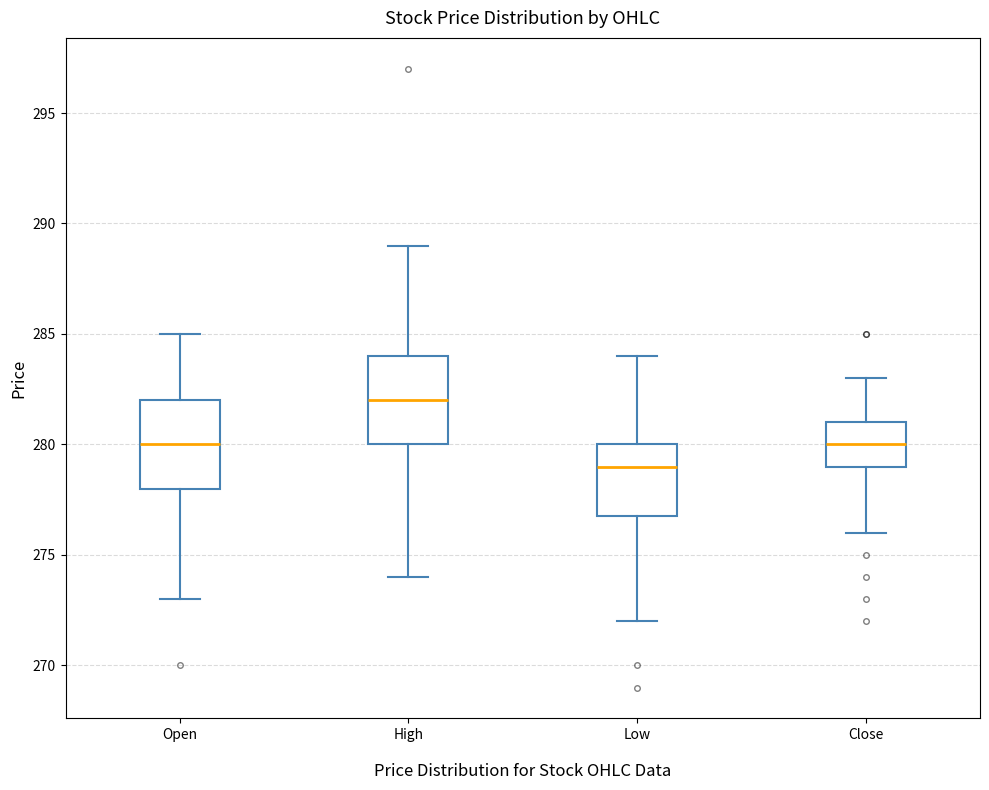

Reading left to right, read every box against the y-axis: the position of its median line, the range the box covers, and the ends of its whiskers. The values are not printed on the chart, so give them approximately, as read against the axis.

Open: median 280, box 278 to 282, whiskers 273 to 285
High: median 282, box 280 to 284, whiskers 274 to 289
Low: median 279, box 277 to 280, whiskers 272 to 284
Close: median 280, box 279 to 281, whiskers 276 to 283